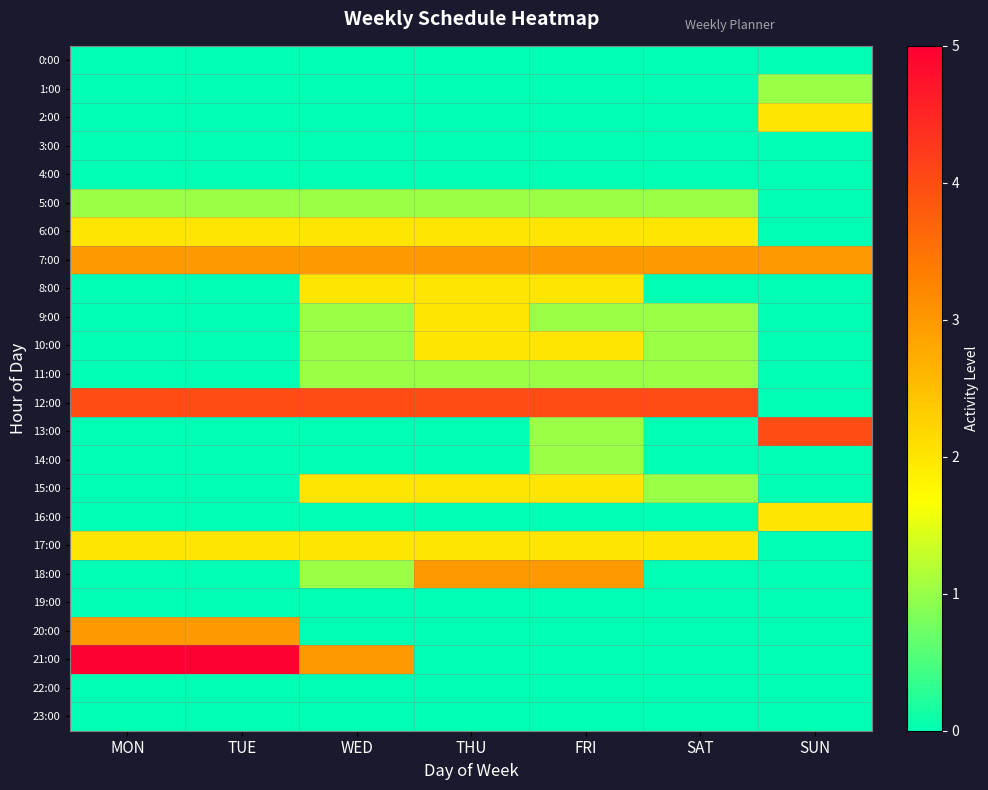

List the series in order of their peak value, lowest first.

0:00, 3:00, 4:00, 19:00, 22:00, 23:00, 1:00, 5:00, 11:00, 14:00, 2:00, 6:00, 8:00, 9:00, 10:00, 15:00, 16:00, 17:00, 7:00, 18:00, 20:00, 12:00, 13:00, 21:00